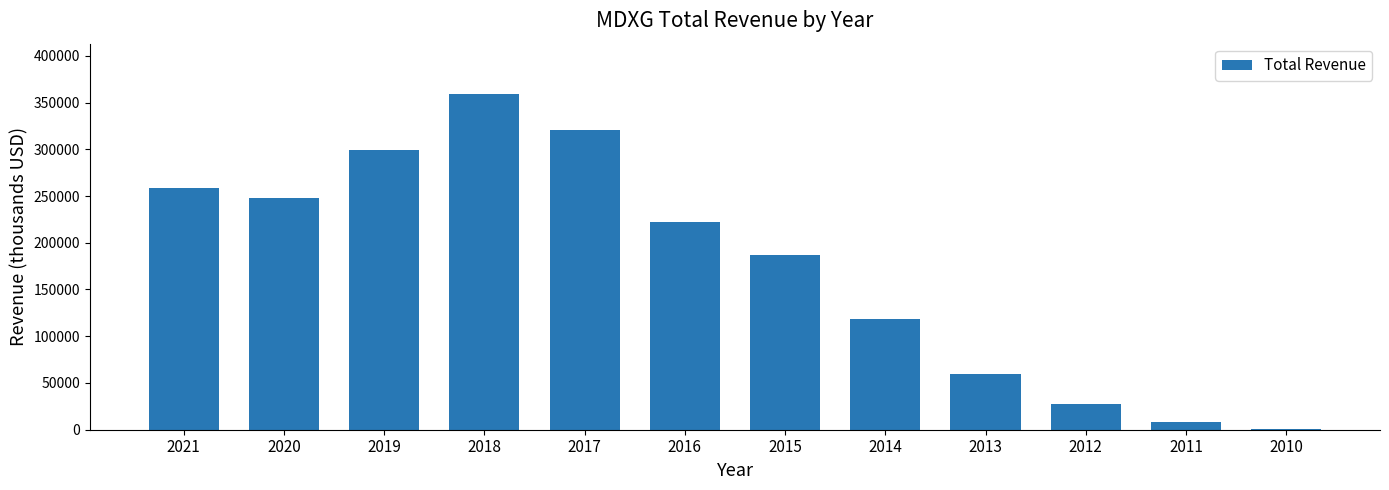

Are the bars horizontal?

No